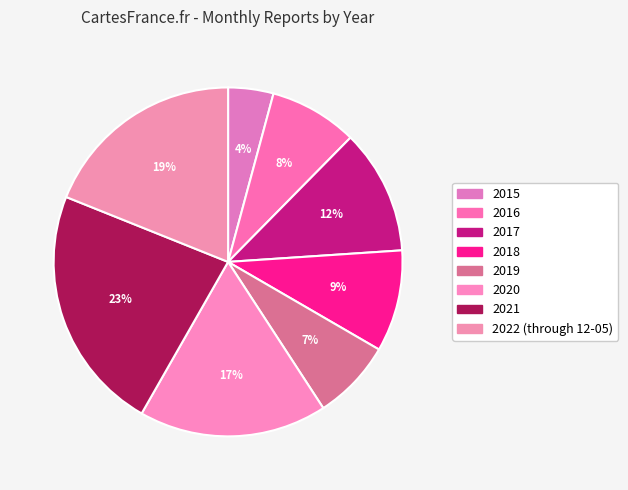

What is the largest slice in the pie chart?

2021